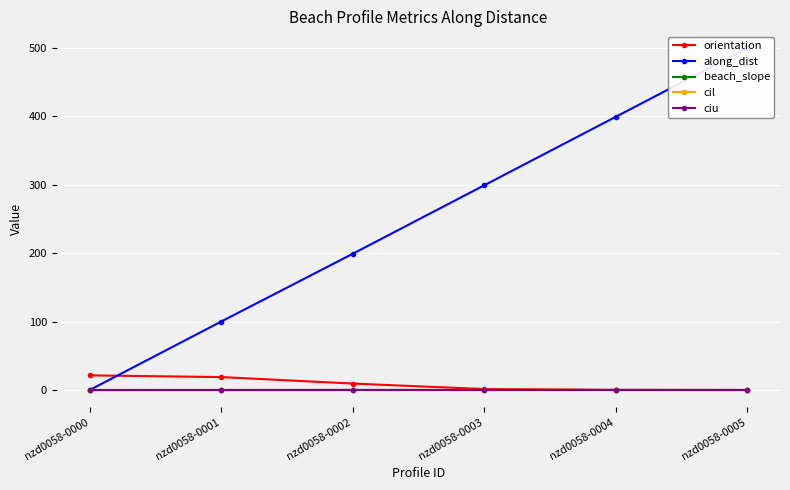

What are all the series names shown in the legend?

orientation, along_dist, beach_slope, cil, ciu